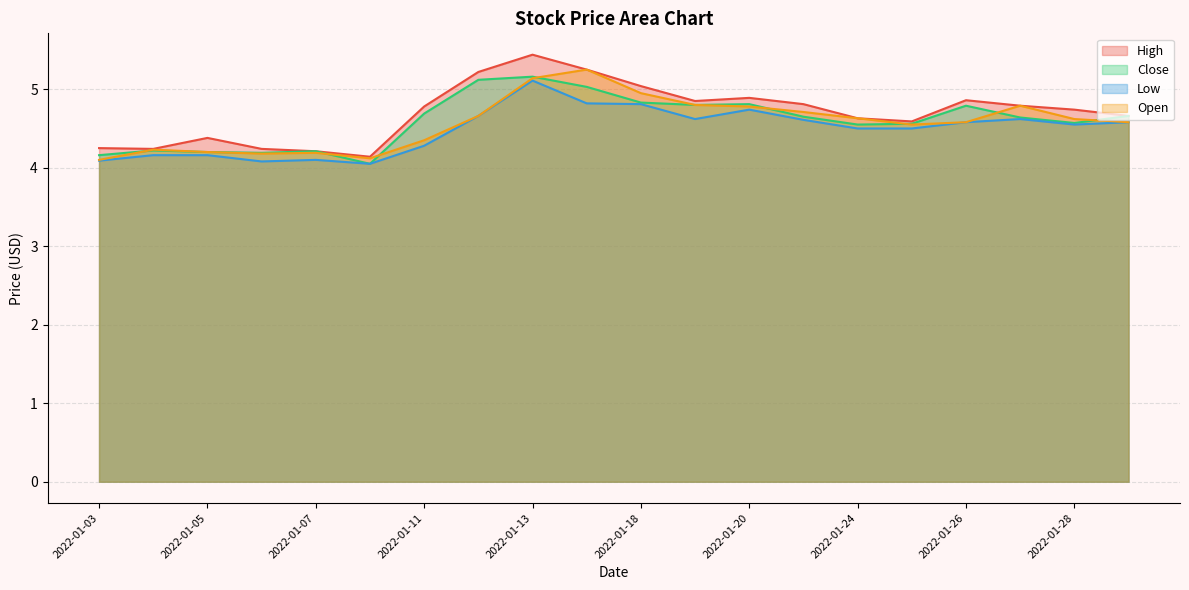

What is the sum of the Close values at 2022-01-18 and 2022-01-26?

9.6